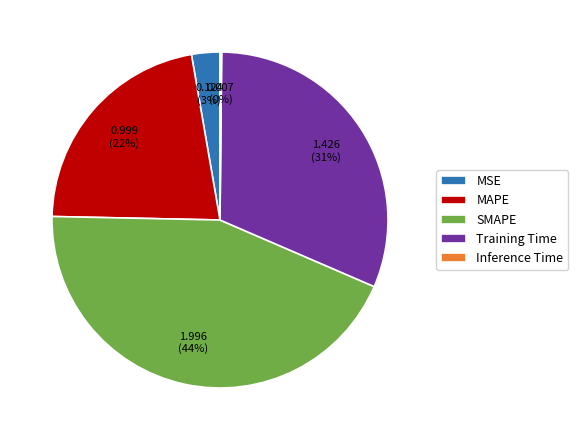

Between MSE and SMAPE, which is larger?

SMAPE